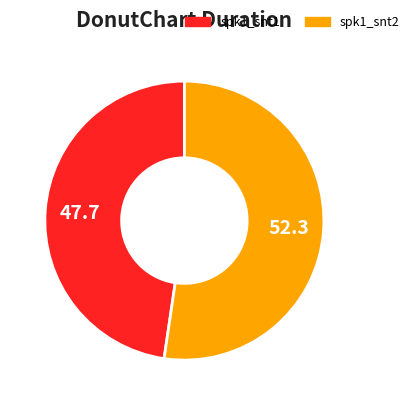

How many slices are in this pie chart?

2